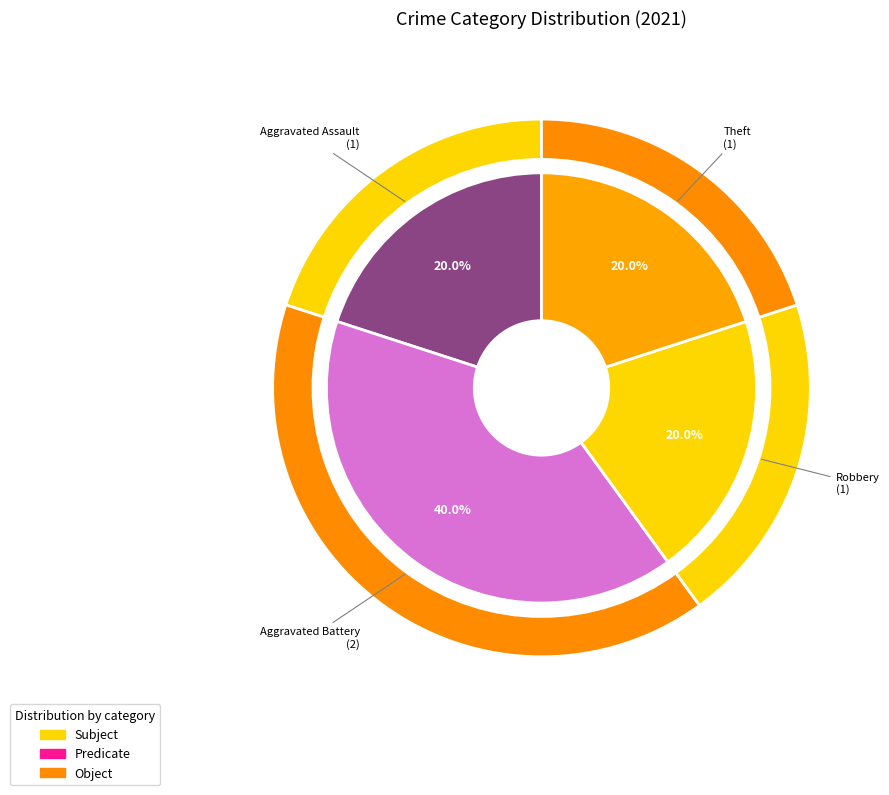

To the nearest percent, what percentage of the pie is Robbery?

20%